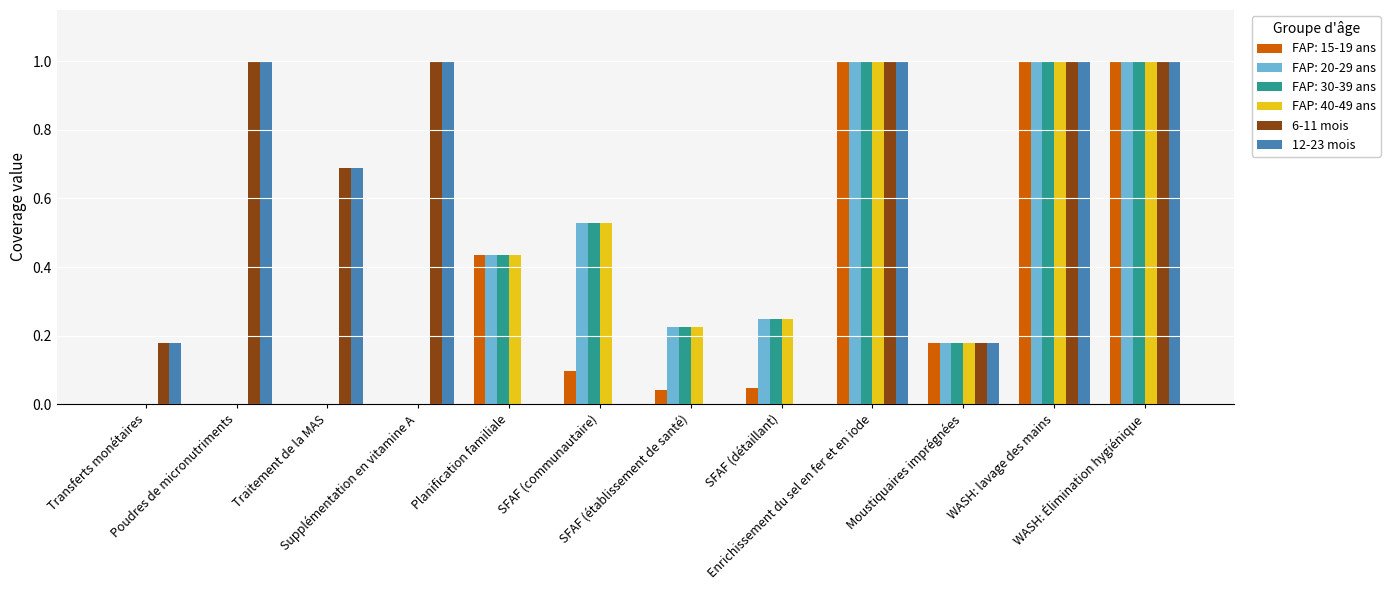

What is the maximum value for 6-11 mois?

1.0